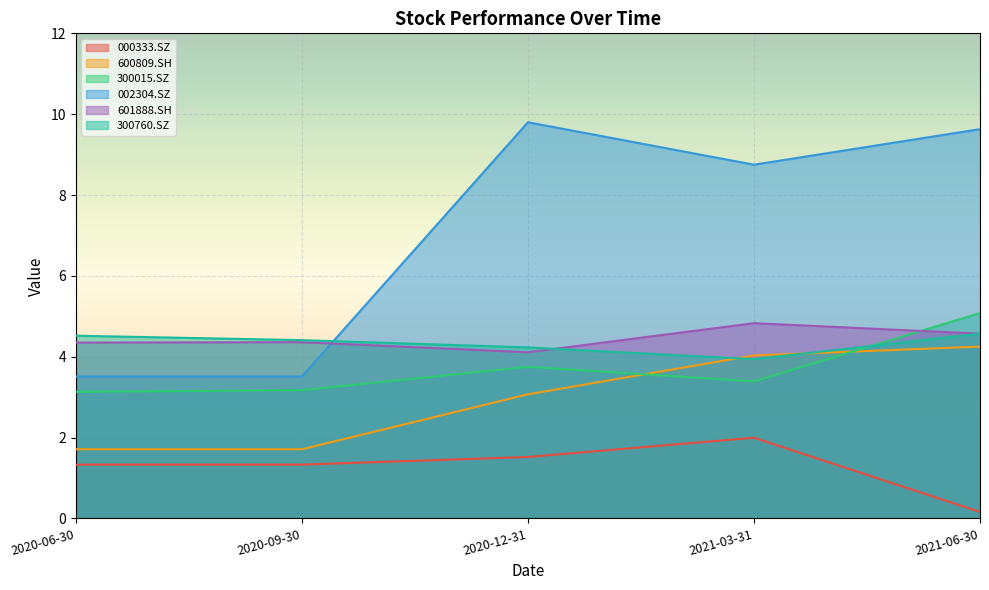

Which series changed the most between 2020-06-30 and 2021-06-30?

002304.SZ